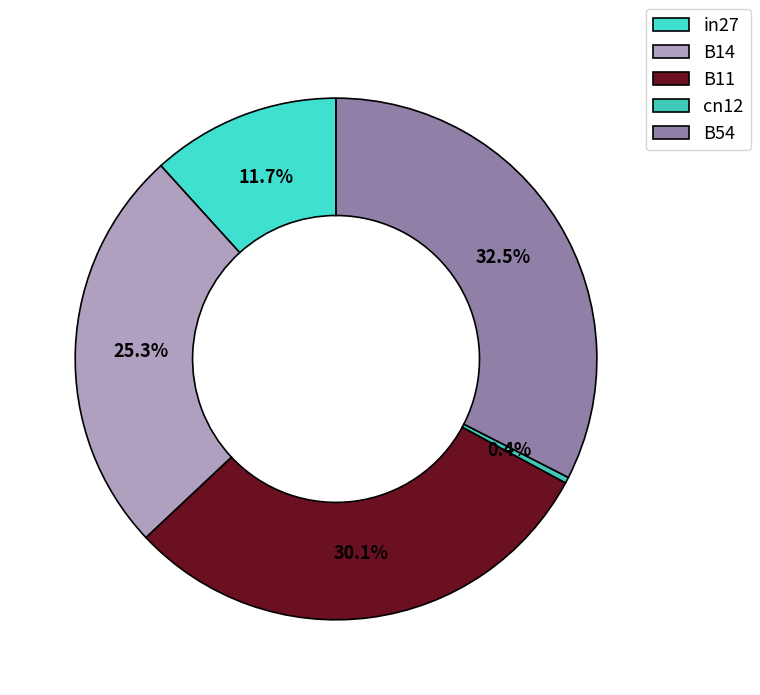

The cn12 slice represents 1% of the pie. True or false?

False